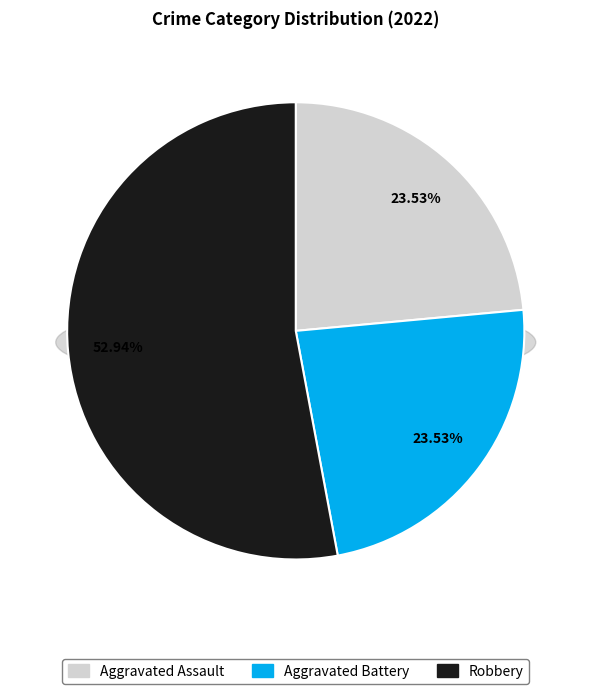

What portion of the pie excludes Aggravated Battery?

76.5%